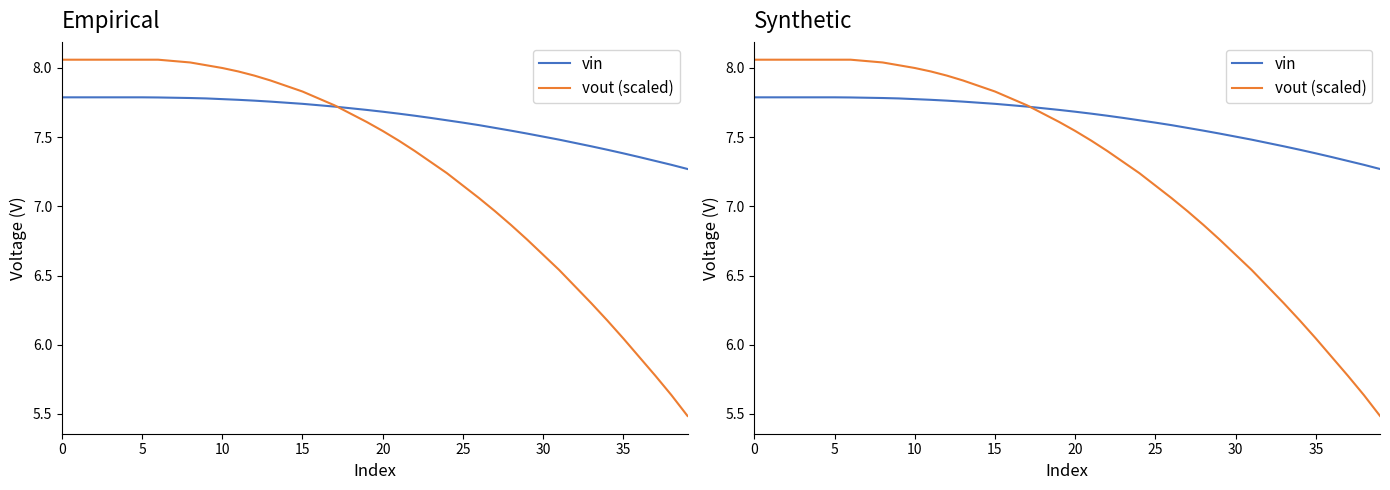

Where is vout (scaled) nearest to the value 6?

35